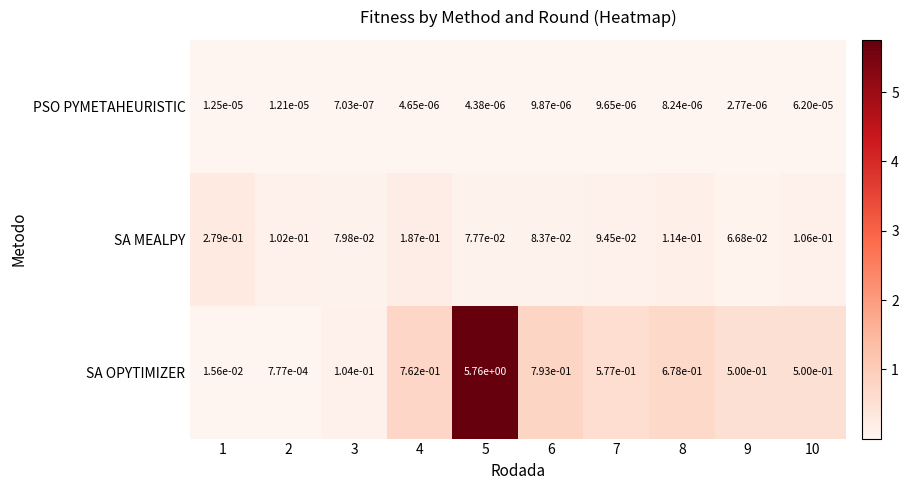

Which series has the widest spread of values?

SA OPYTIMIZER